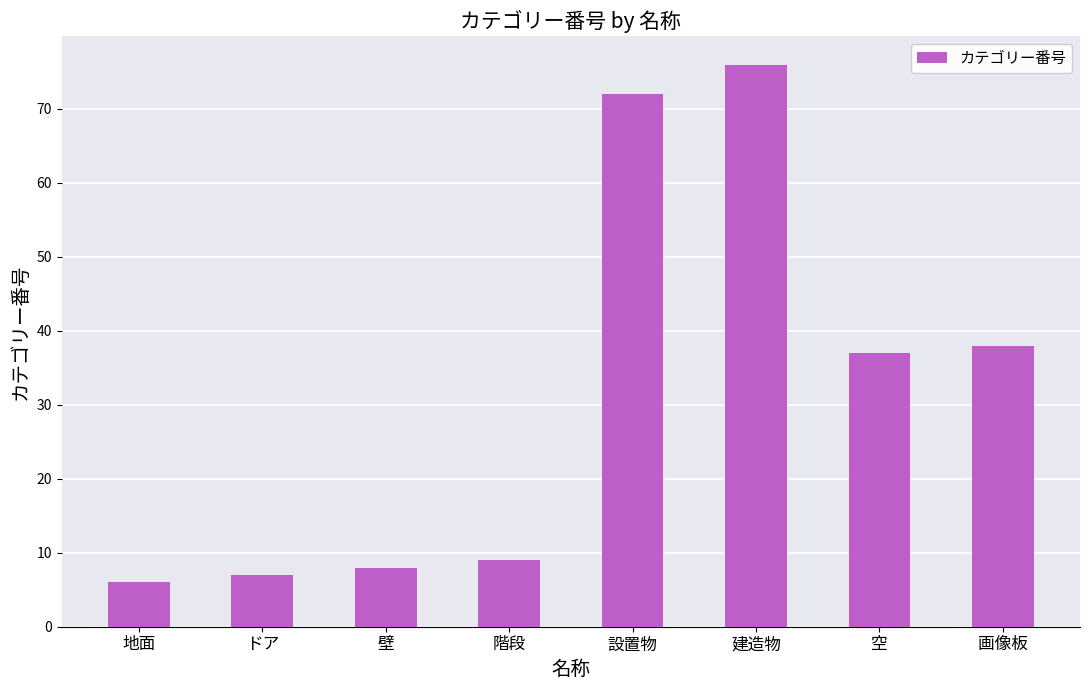

What is the sum of the values at 地面 and 設置物?

78